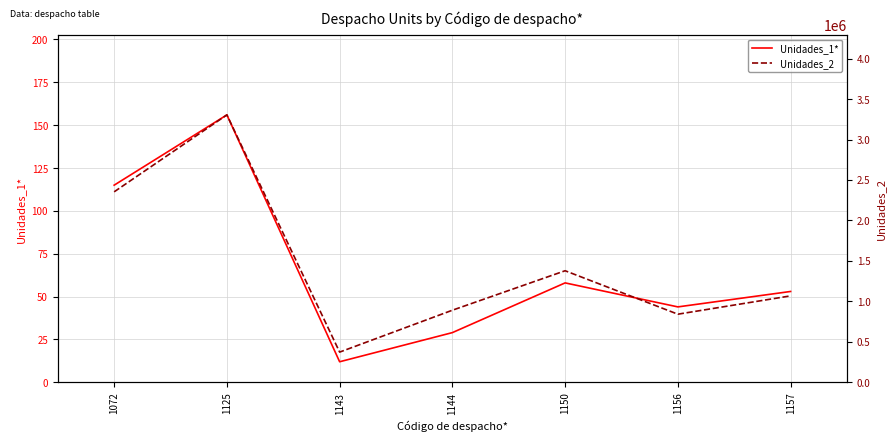

True or false: Unidades_2 and Unidades_1* cross at least once.

False